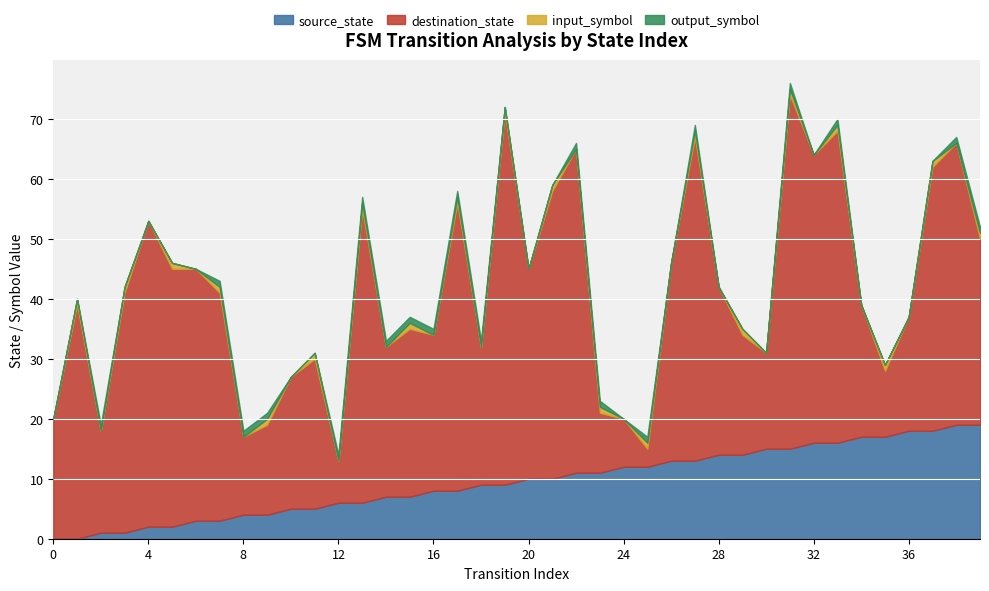

What is the sum of all source_state values?

380